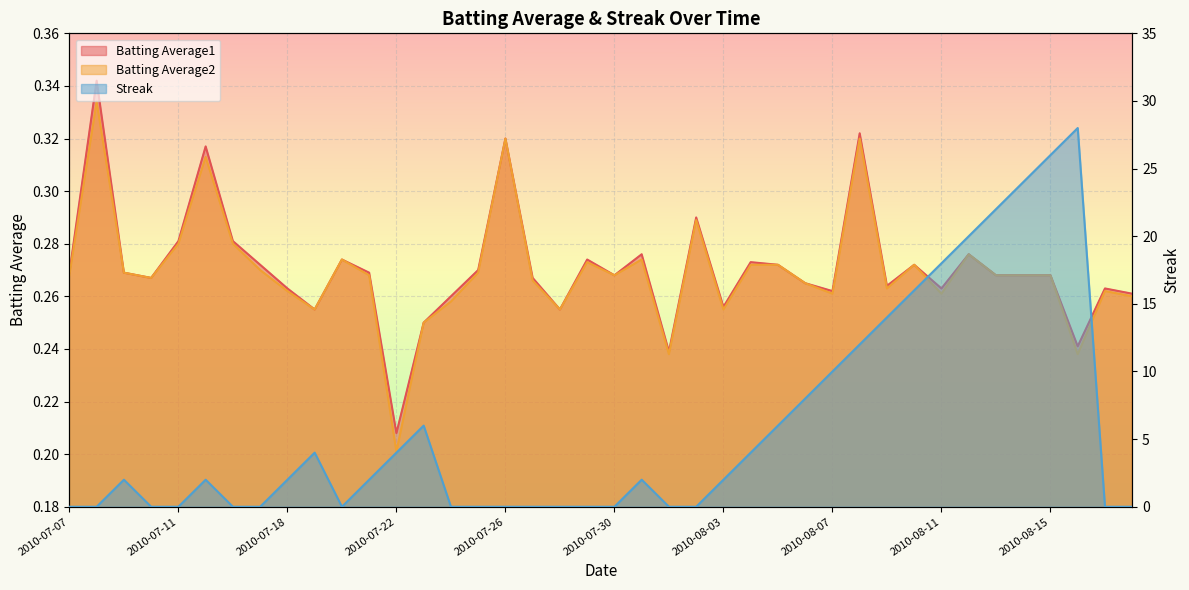

True or false: Batting Average2 has a value of 0.3 at 2010-07-28.

True